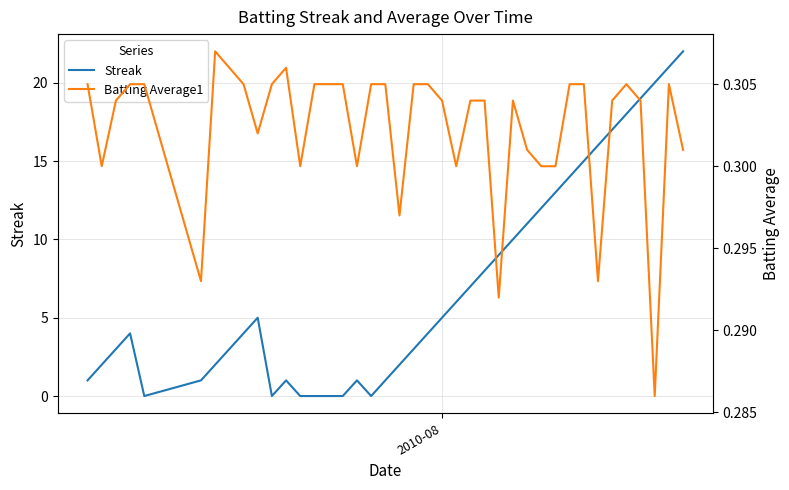

At how many categories does at least one series exceed 17?

5